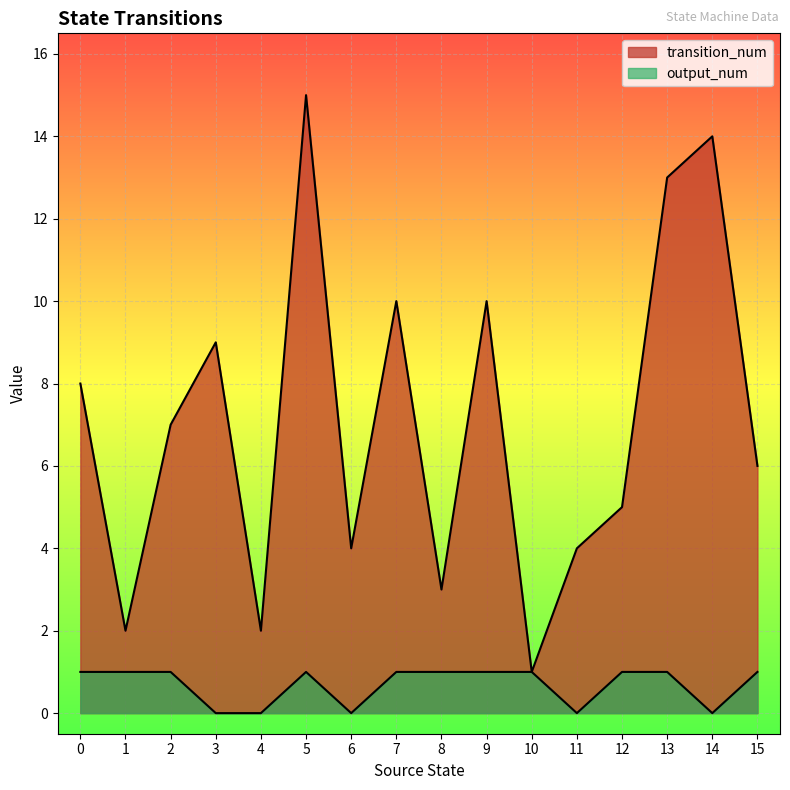

List the series in order of their overall mean, lowest first.

output_num, transition_num